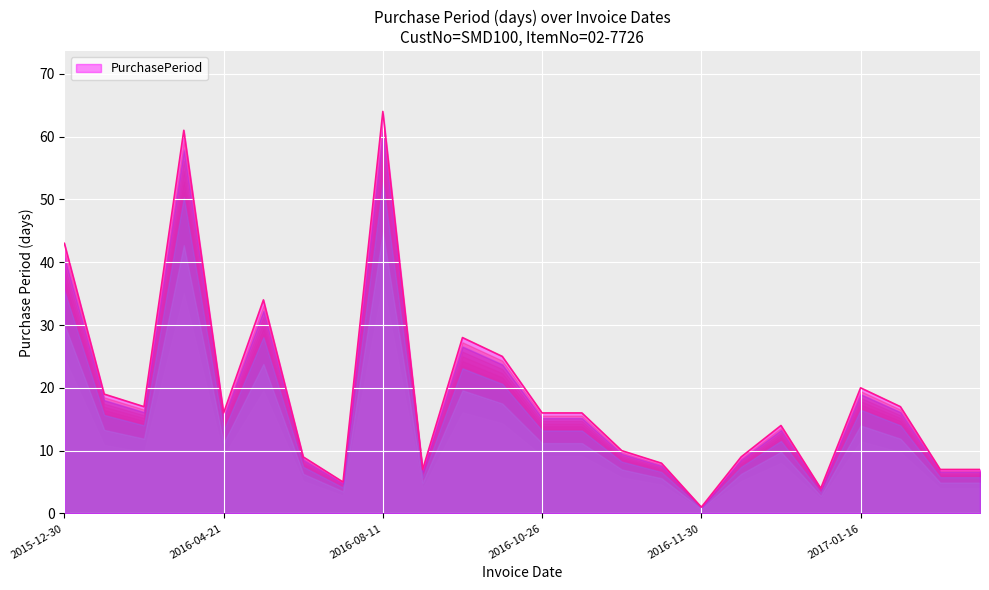

What is the greatest value displayed?

64